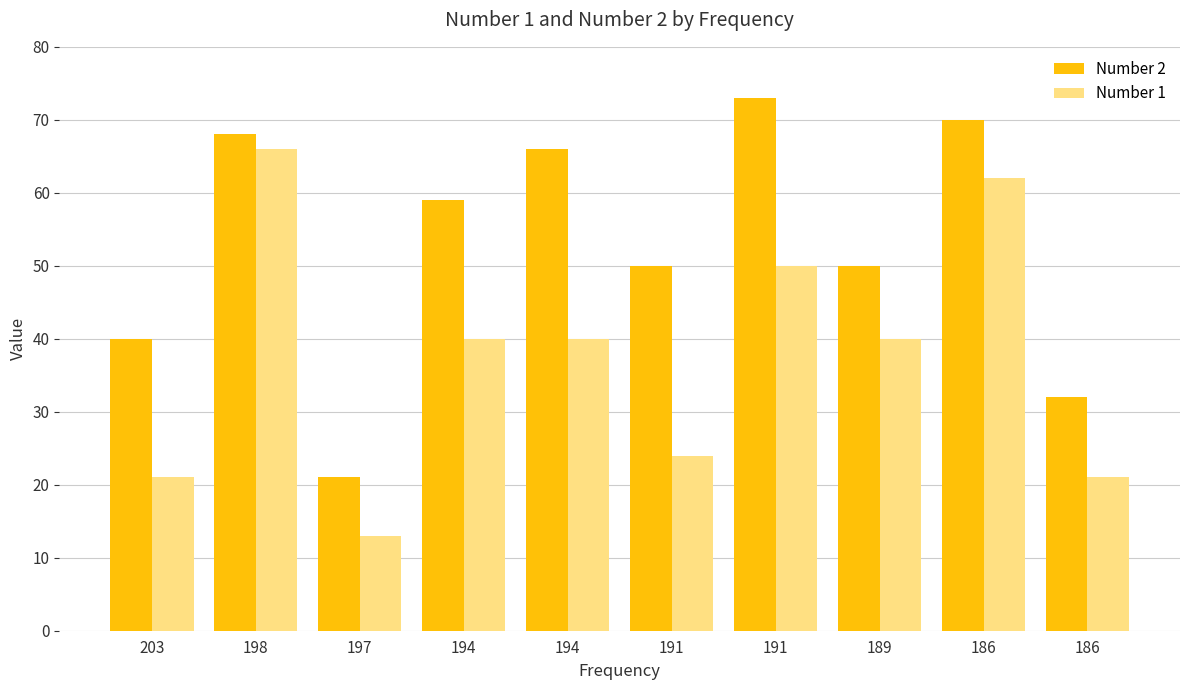

At which category is the sum across all series the highest?

198